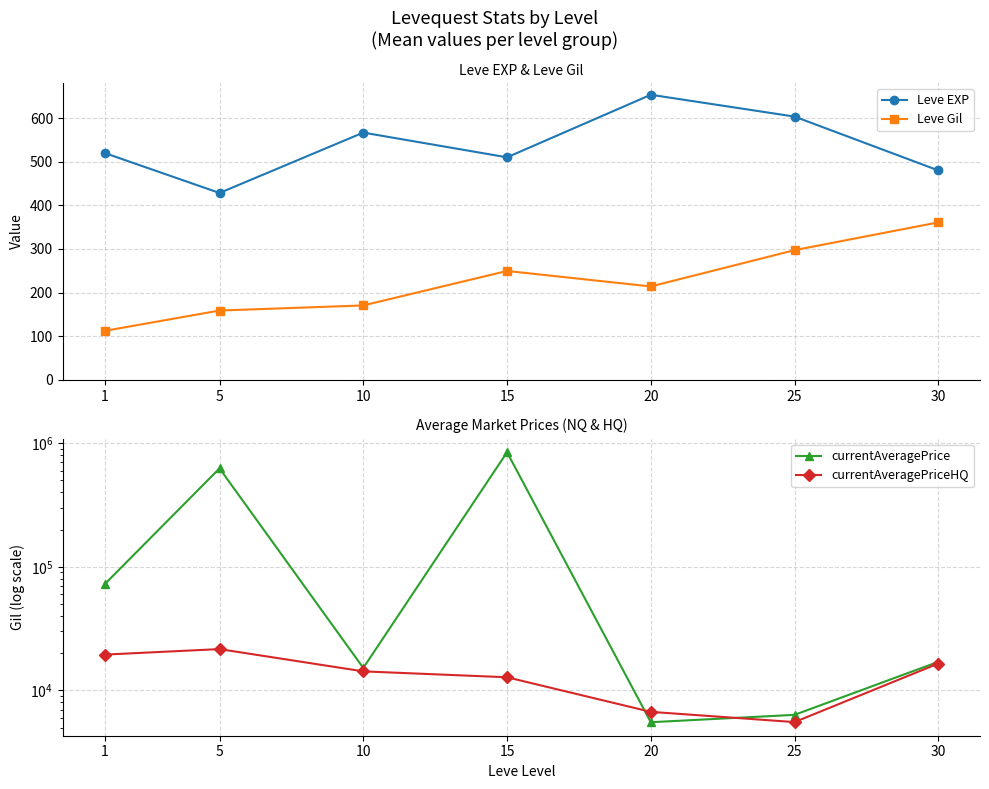

What is the average value of the currentAveragePriceHQ series?

13829.1